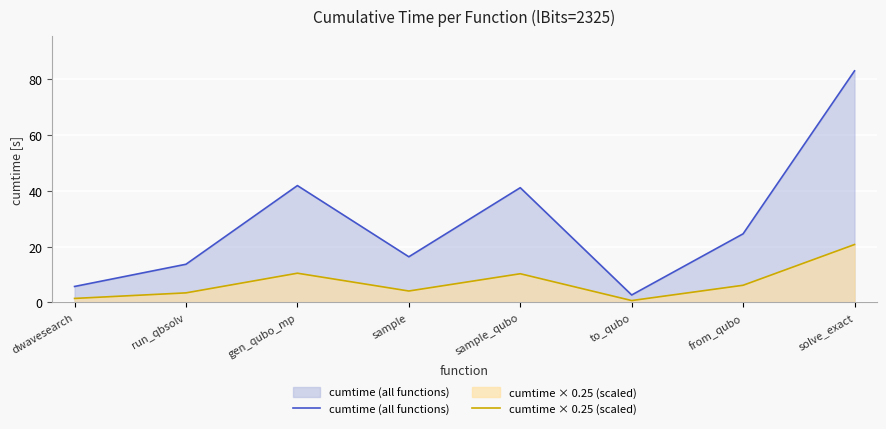

At which category does the chart reach its minimum across all series?

to_qubo